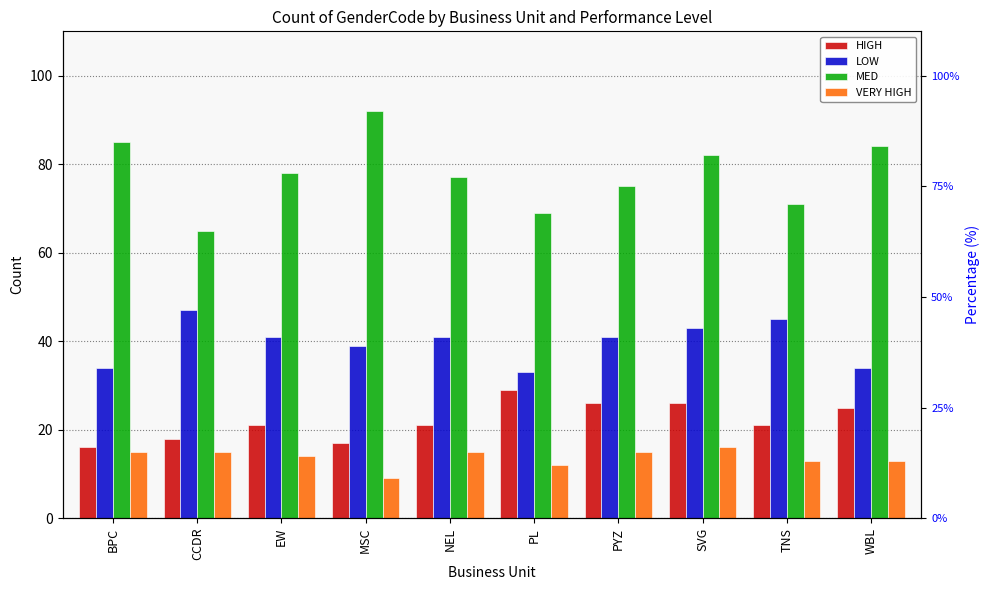

At how many categories does at least one series exceed 74?

7